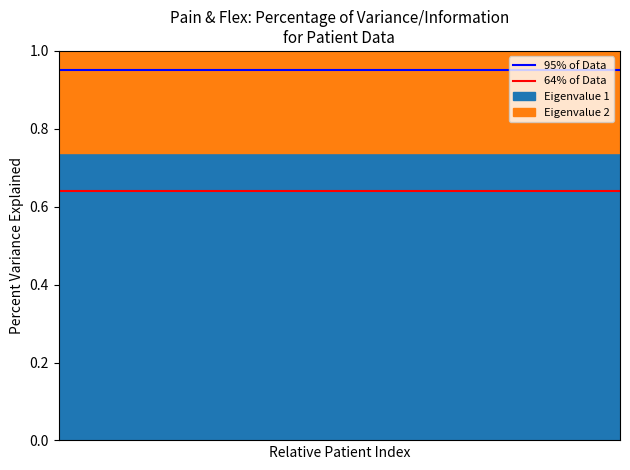

How many categories are shown in the chart?

2